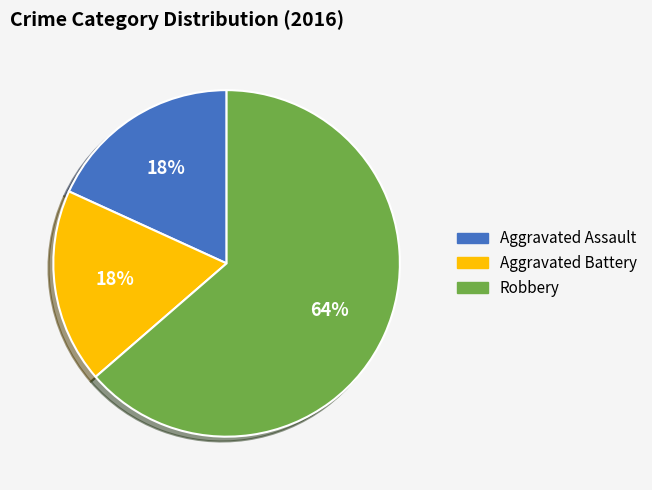

Count the number of slices in the pie.

3